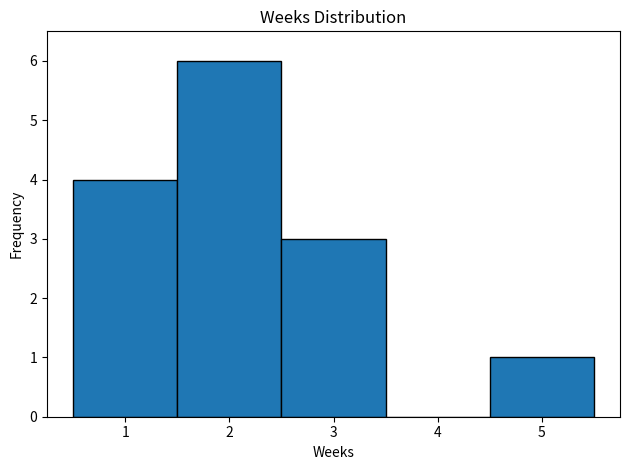

Reading left to right, list every bar in this chart as the range it spans on the x-axis followed by its height. The values are not printed on the chart, so give them approximately, as read against the axis.

0.5 to 1.5: 4
1.5 to 2.5: 6
2.5 to 3.5: 3
3.5 to 4.5: 0
4.5 to 5.5: 1